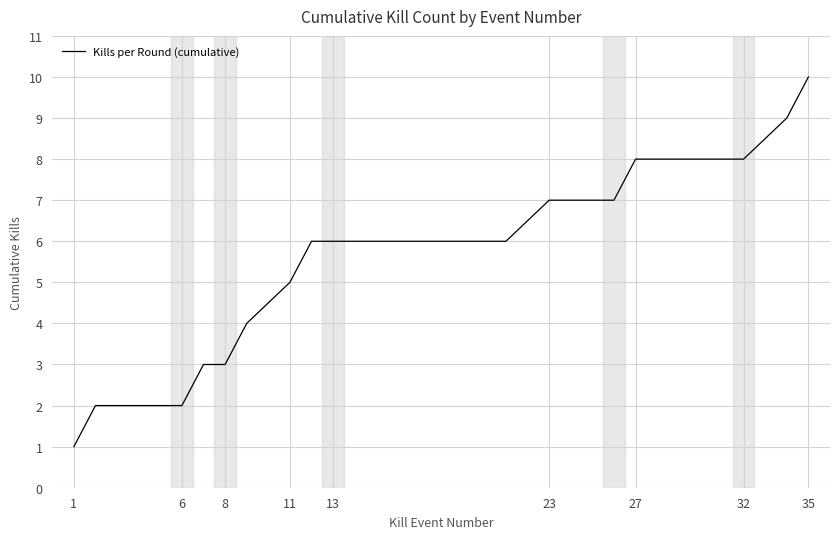

What is the difference between the maximum and minimum values?

9